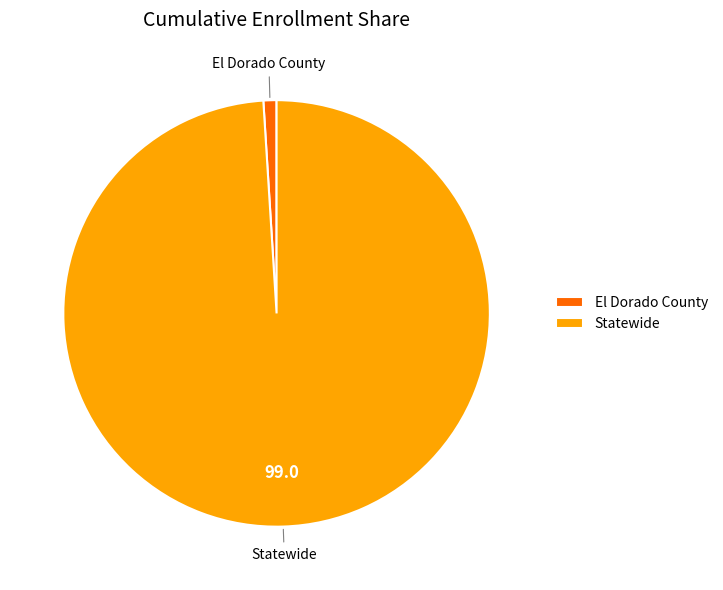

Which has a higher value, Statewide or El Dorado County?

Statewide